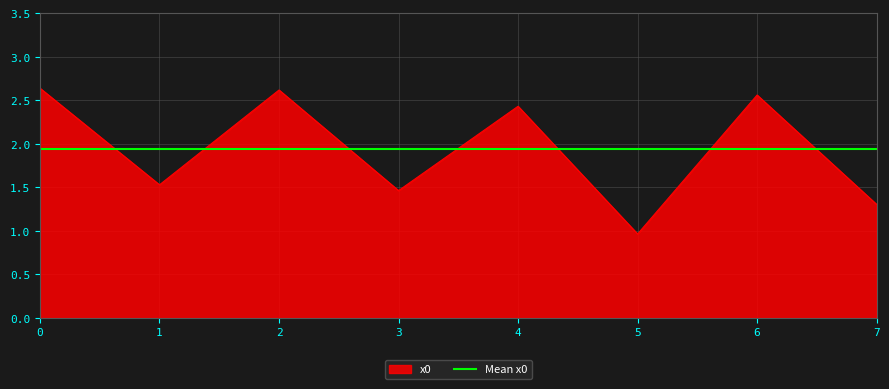

What is the value of the 6th point from the left?

1.0